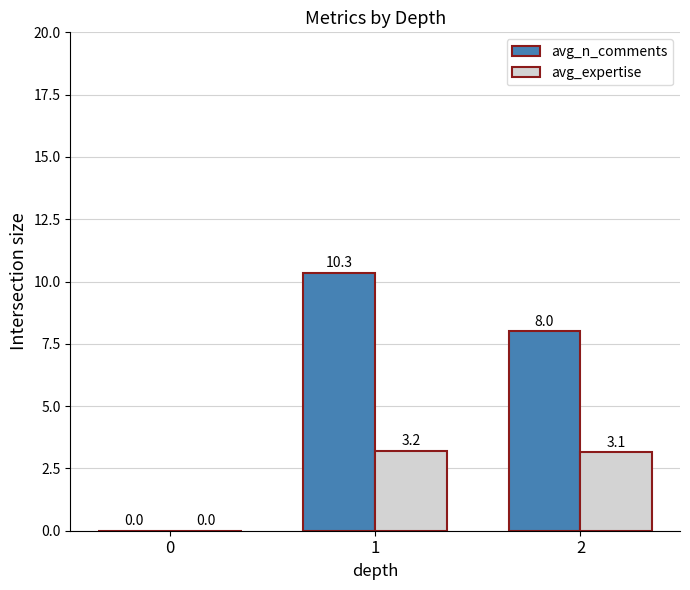

What are all the series names shown in the legend?

avg_n_comments, avg_expertise